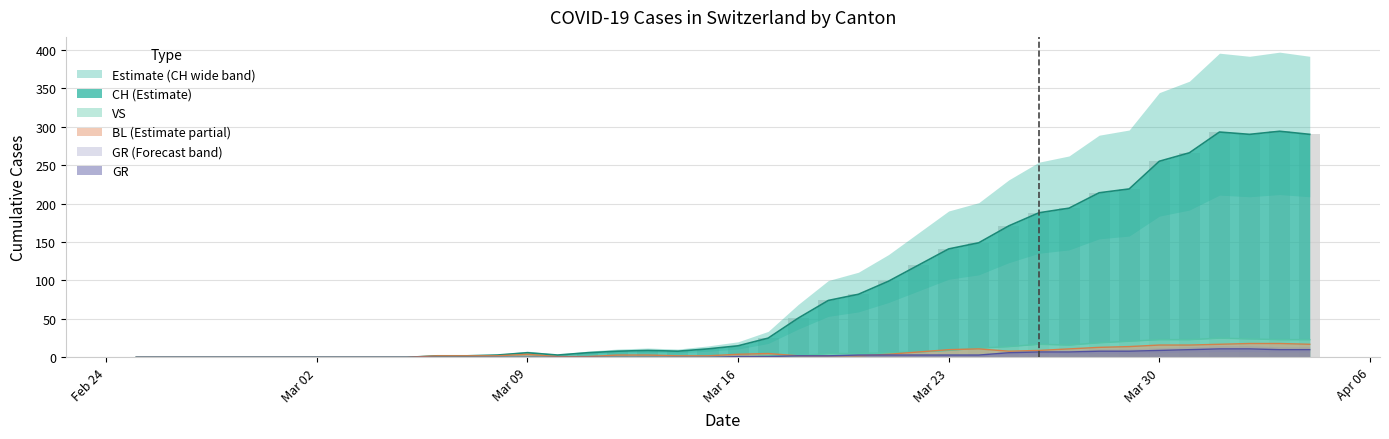

What are all the series names shown in the legend?

CH, GR, VS, BL